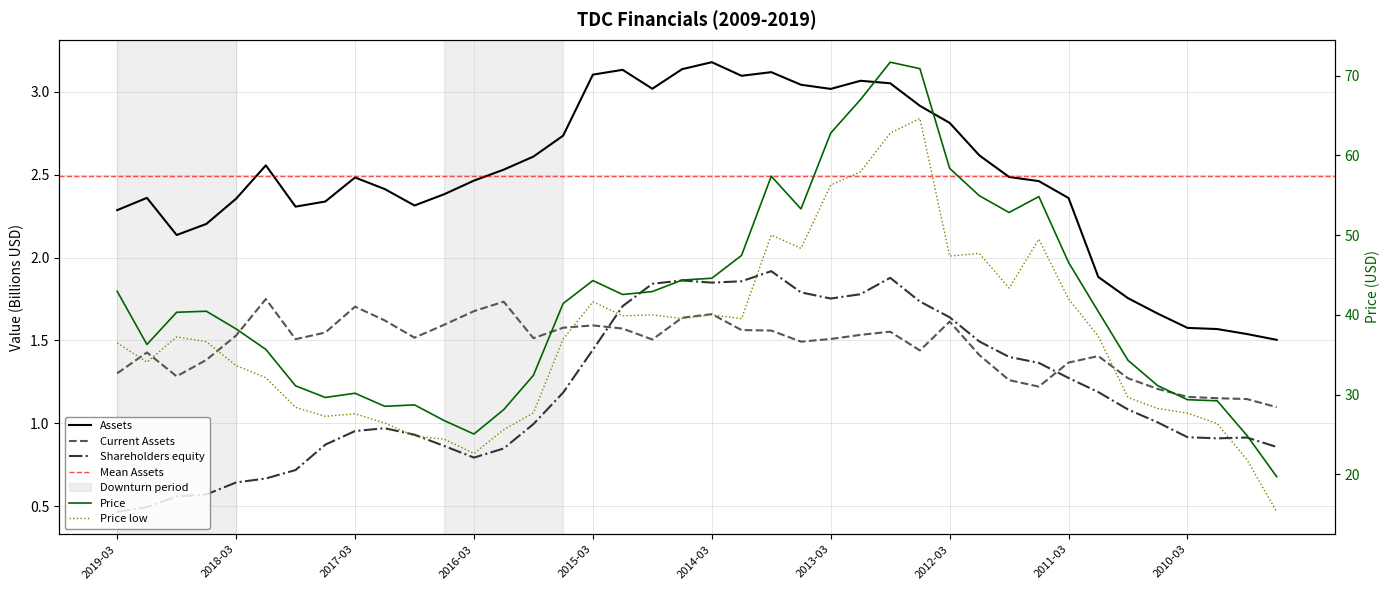

The Price low series shows 54.8 at 2015-03. True or false?

False